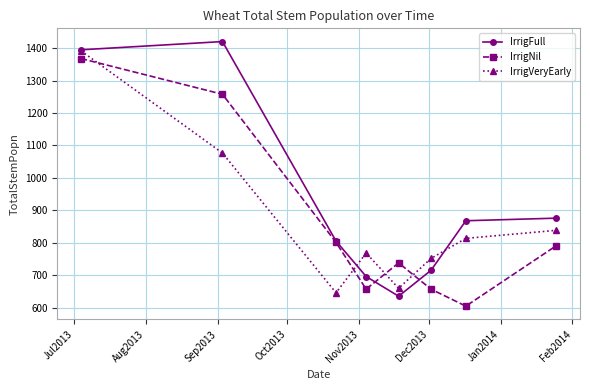

Which series has the largest total across all categories?

IrrigFull